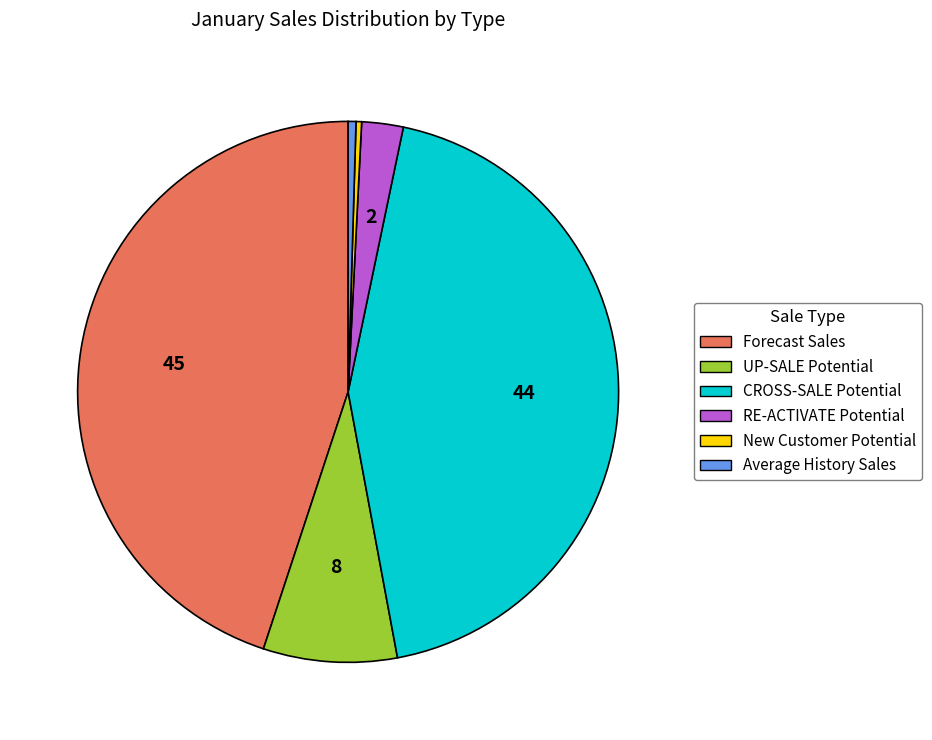

Which category has the biggest portion of the pie?

Forecast Sales